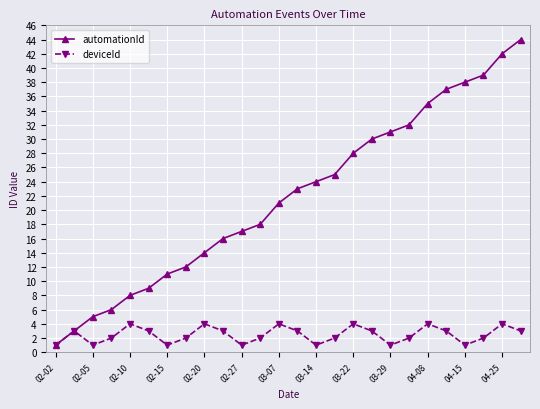

What is the value of the automationId point at the 15th from the left?

24